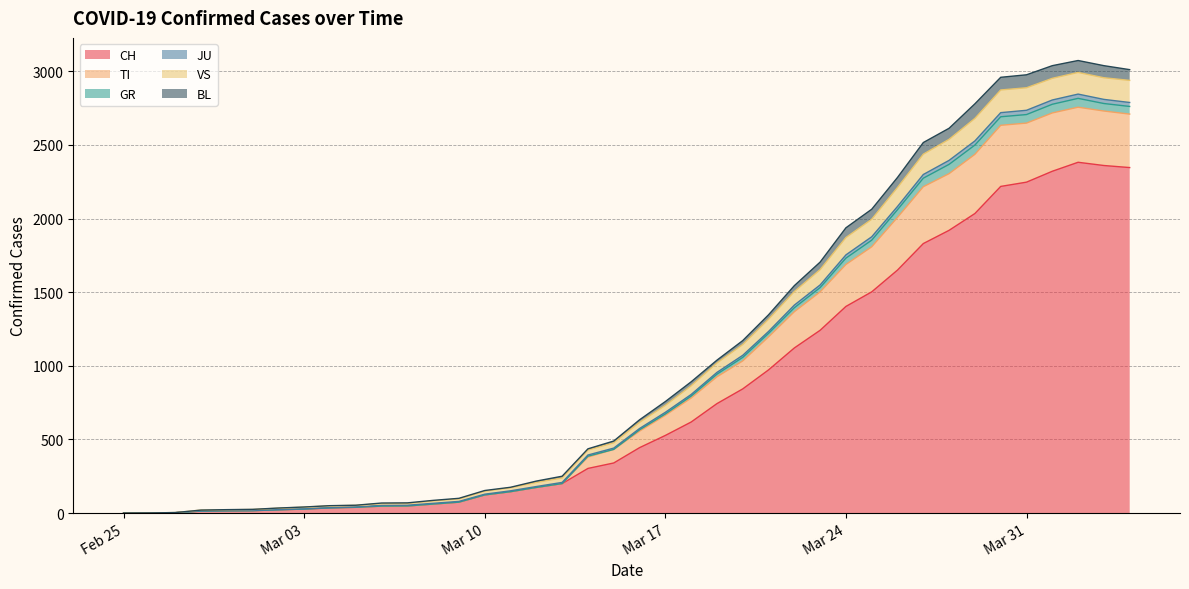

The TI series shows 25 at 2020-03-01. True or false?

True